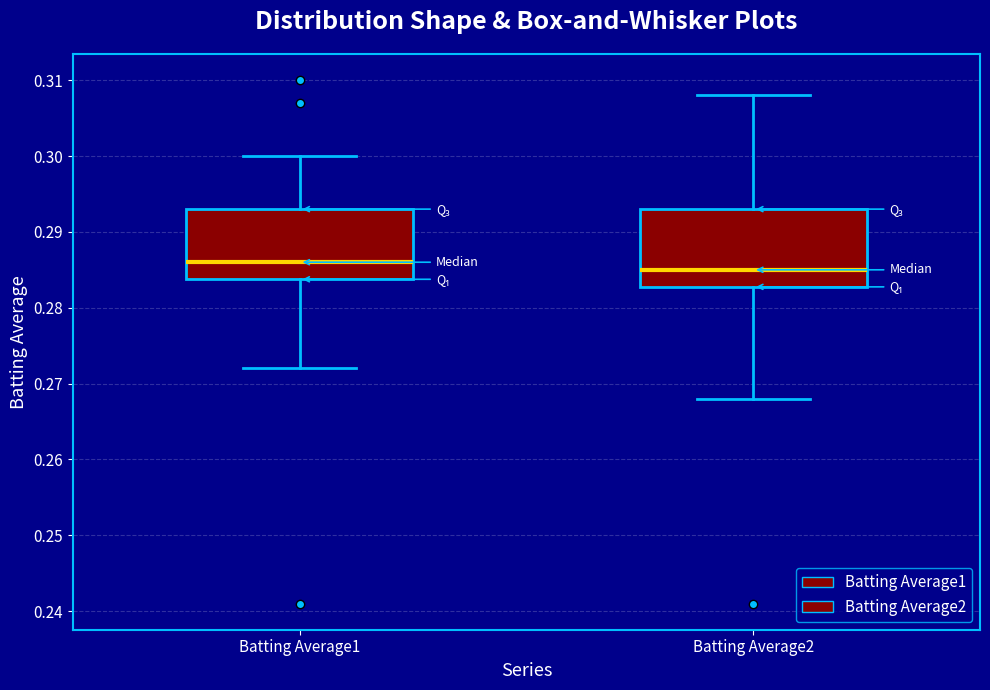

Reading left to right, read every box against the y-axis: the position of its median line, the range the box covers, and the ends of its whiskers. The values are not printed on the chart, so give them approximately, as read against the axis.

Batting Average1: median 0.286, box 0.284 to 0.293, whiskers 0.272 to 0.300
Batting Average2: median 0.285, box 0.283 to 0.293, whiskers 0.268 to 0.308